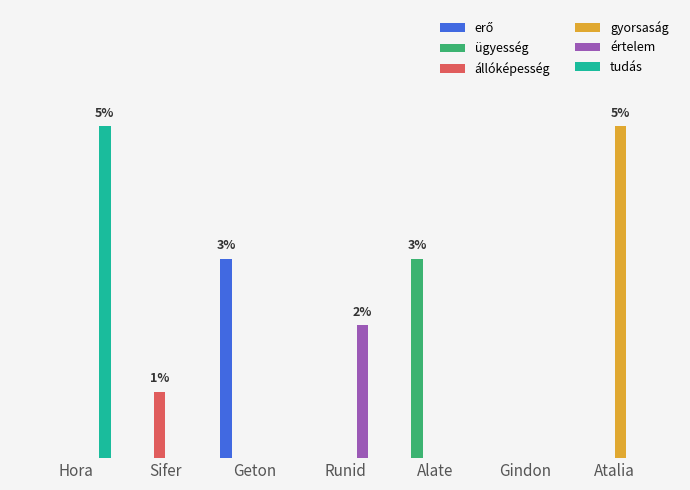

The value of erő at Runid is -0.0. True or false?

False